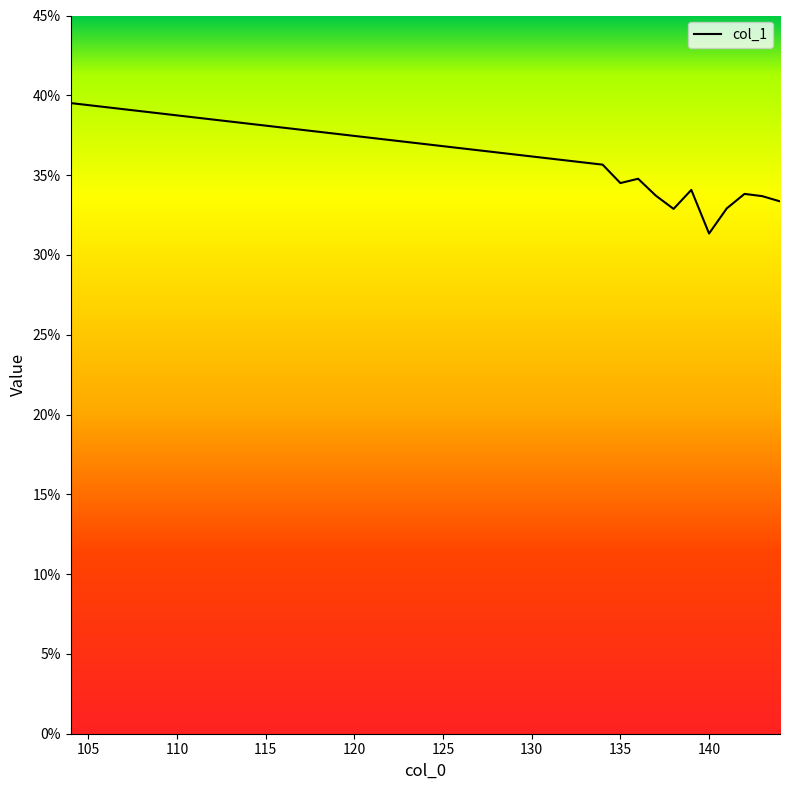

What is the greatest value displayed?

39.5